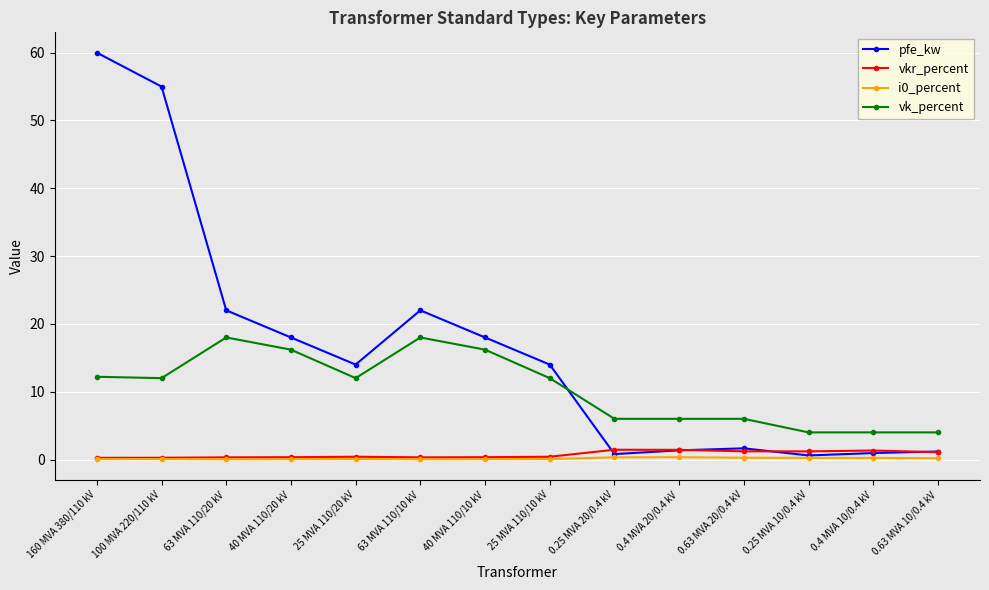

How many series are shown in this chart?

4